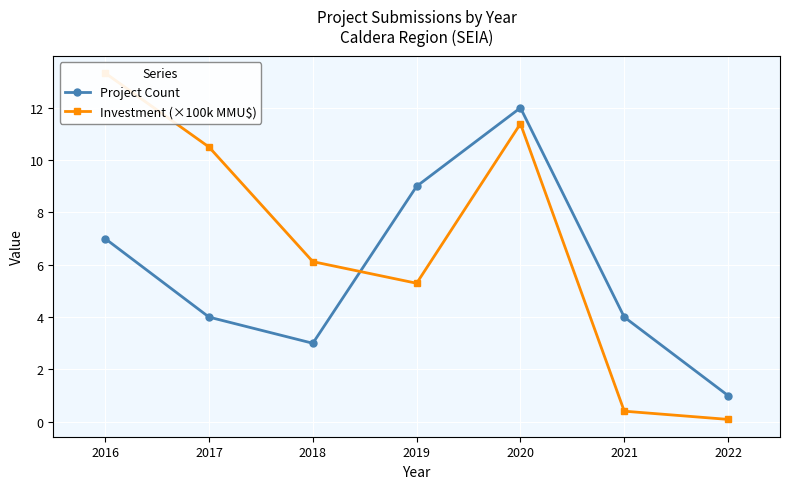

Is it true that Project Count equals 0 at 2022?

False